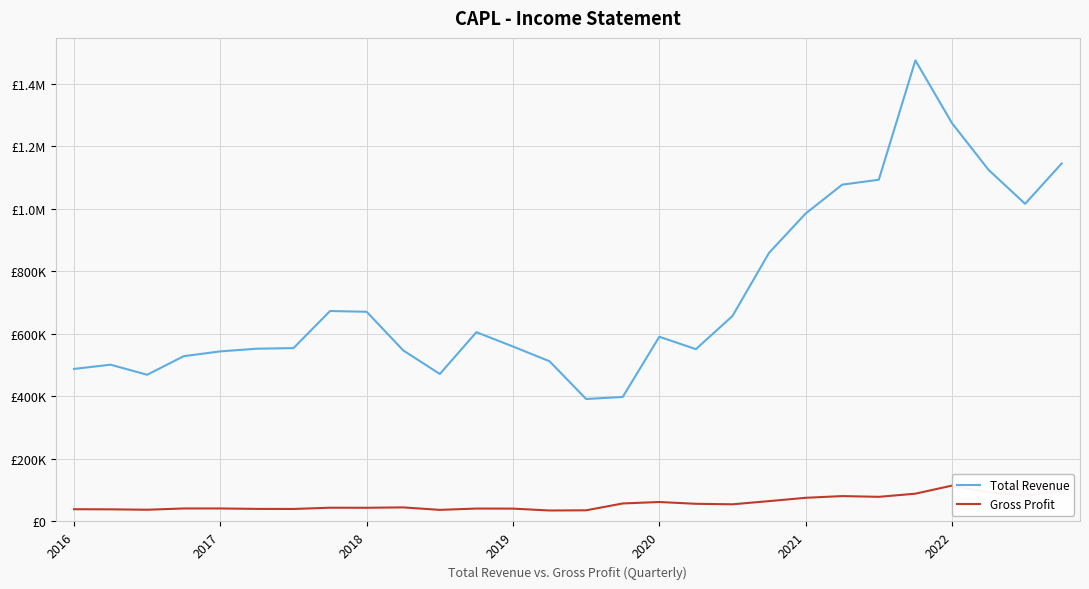

What are all the series names shown in the legend?

Total Revenue, Gross Profit